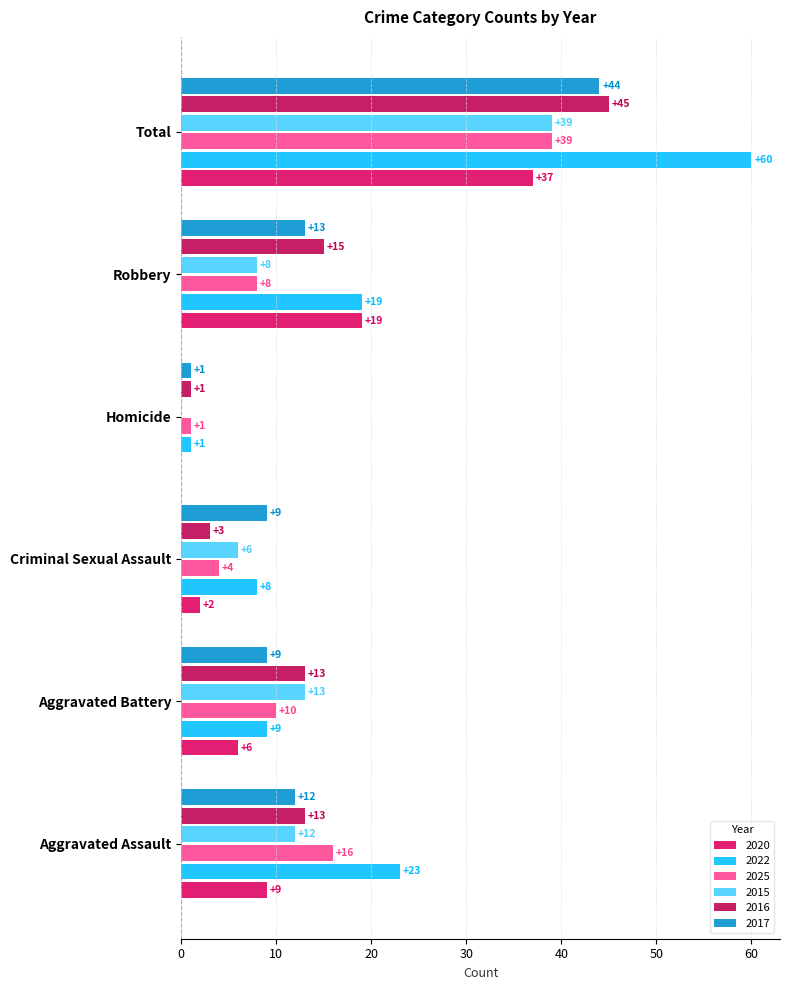

How many positive values does the 2015 series have?

5